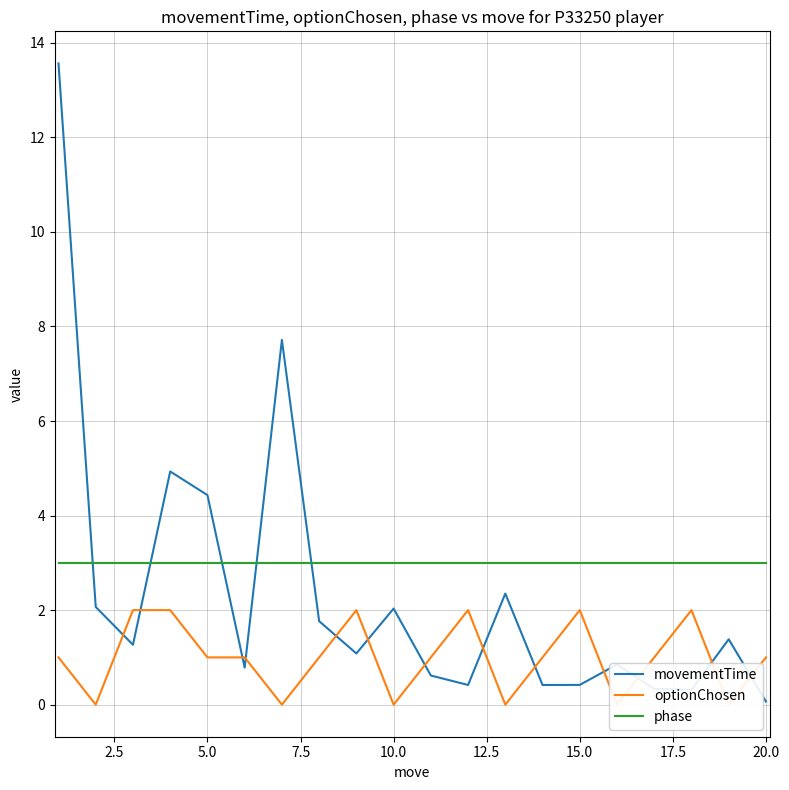

What is the sum of all movementTime values?

46.8